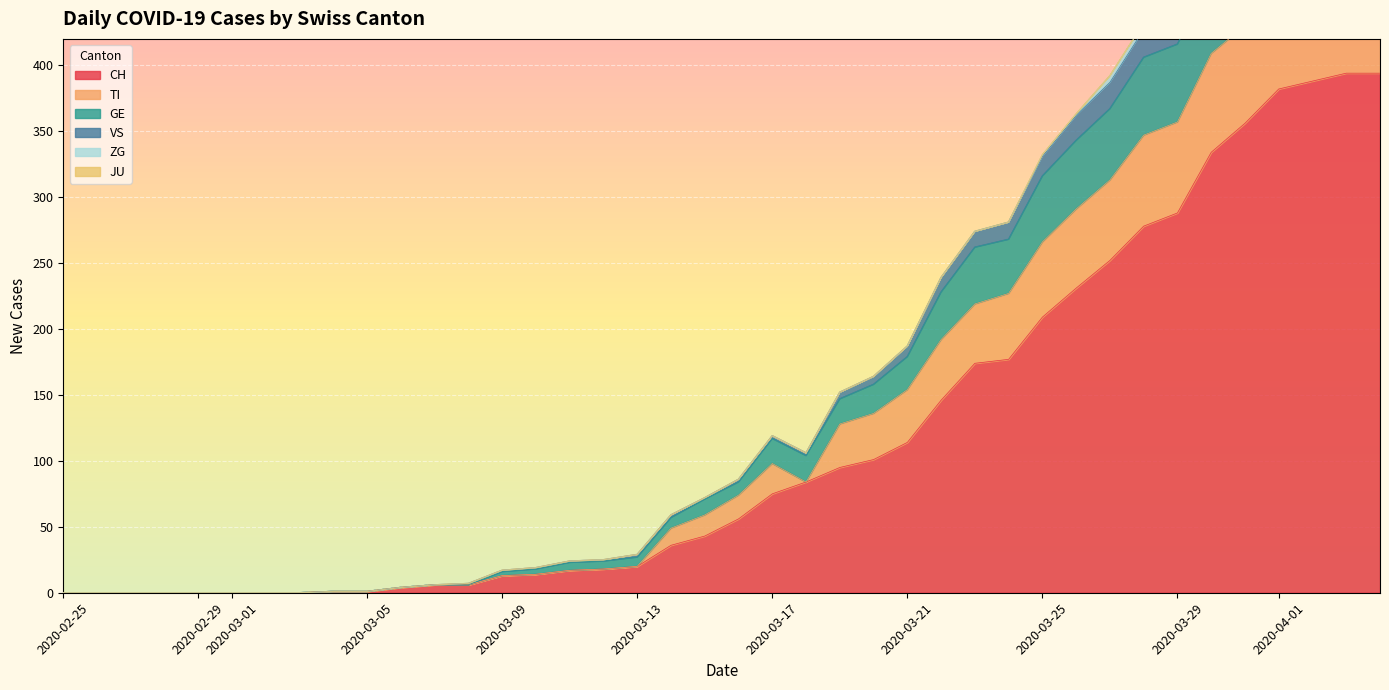

How many values in the TI series exceed 84?

19